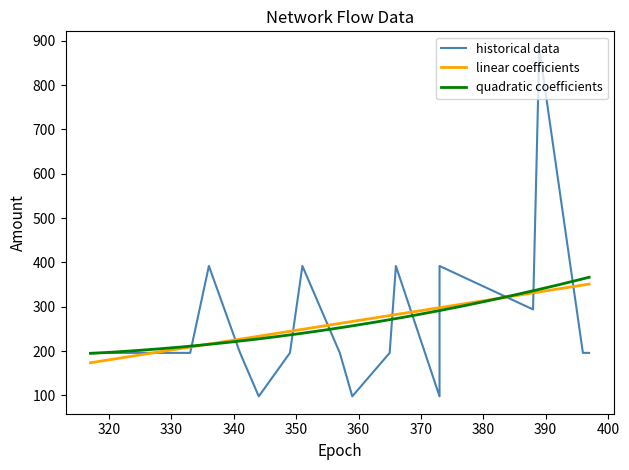

Is this an area chart (filled region under the line)?

No